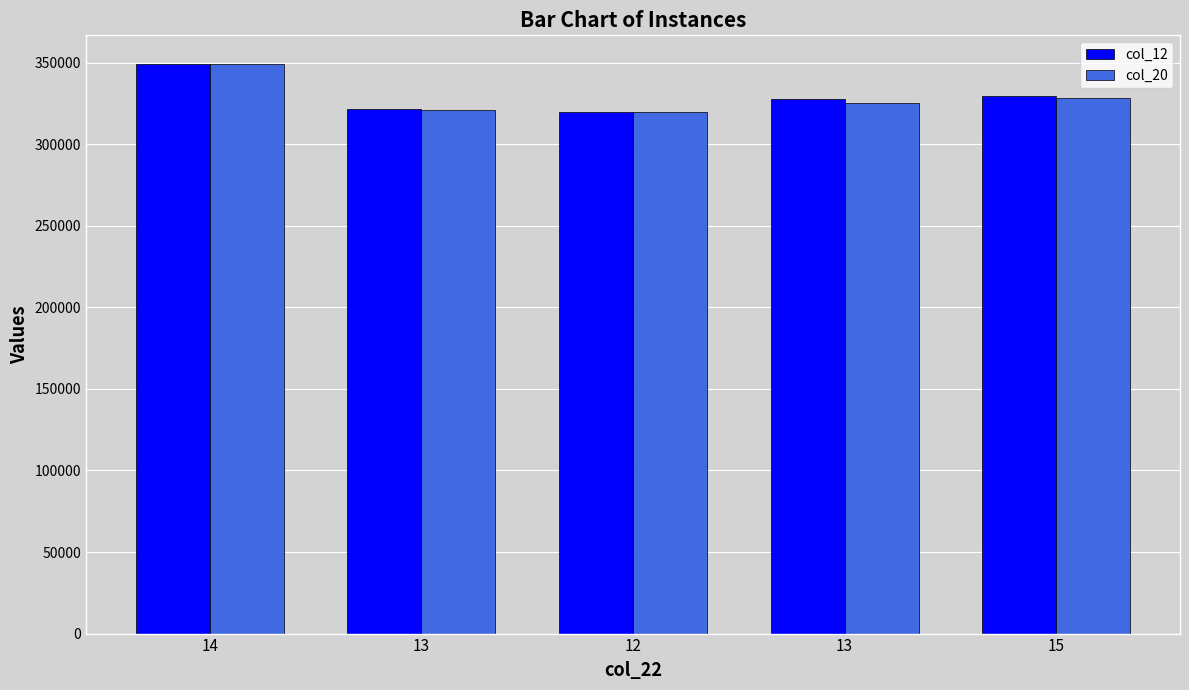

True or false: col_12 has a value of 224225.9 at 13.

False